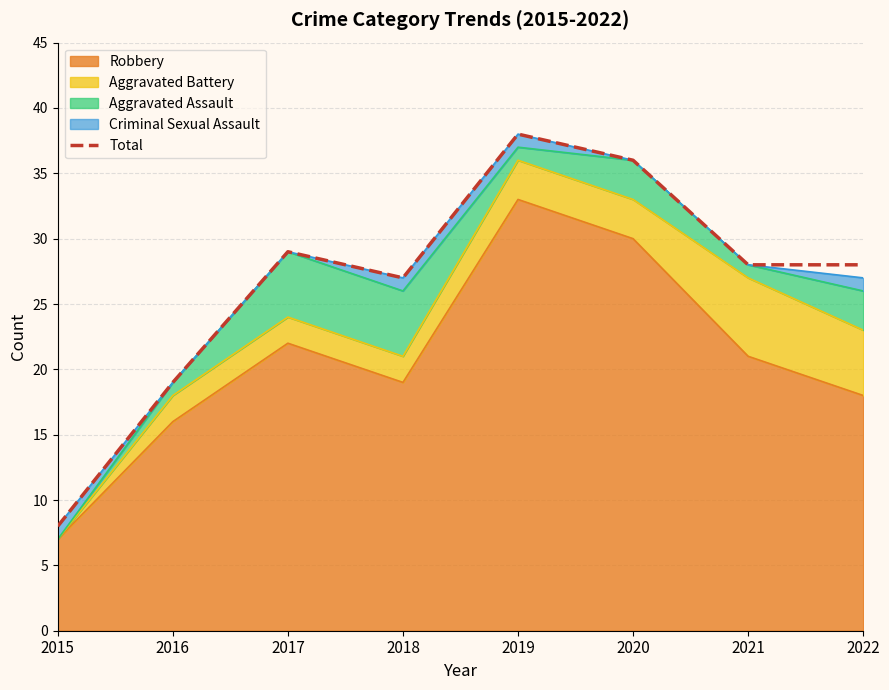

At which label is the value closest to 23?

2016